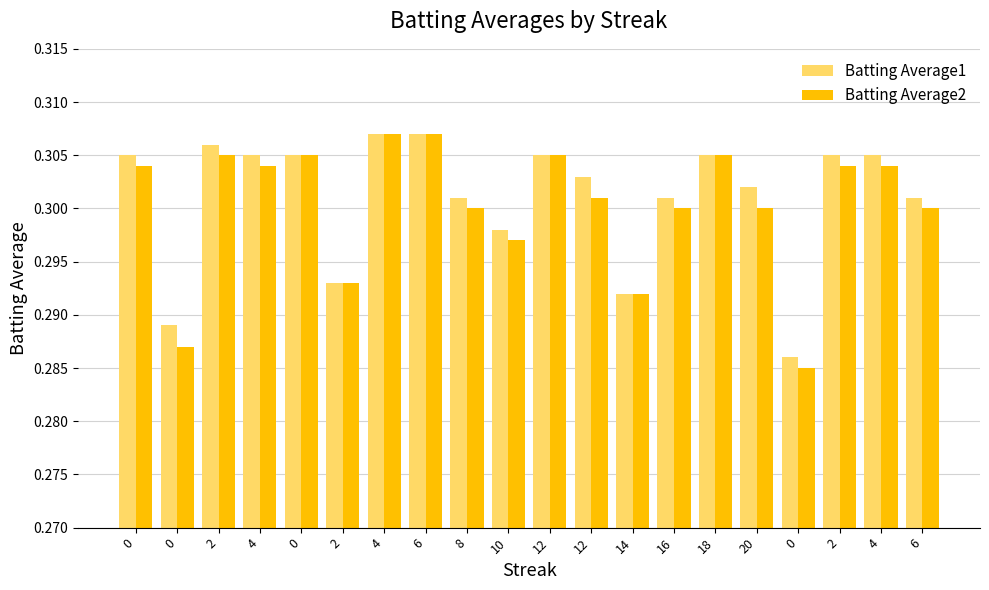

Does the chart contain stacked bars?

No